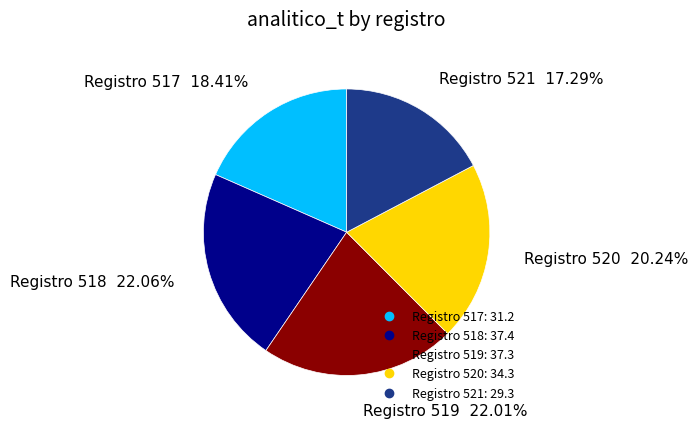

Does any single category account for the majority?

No